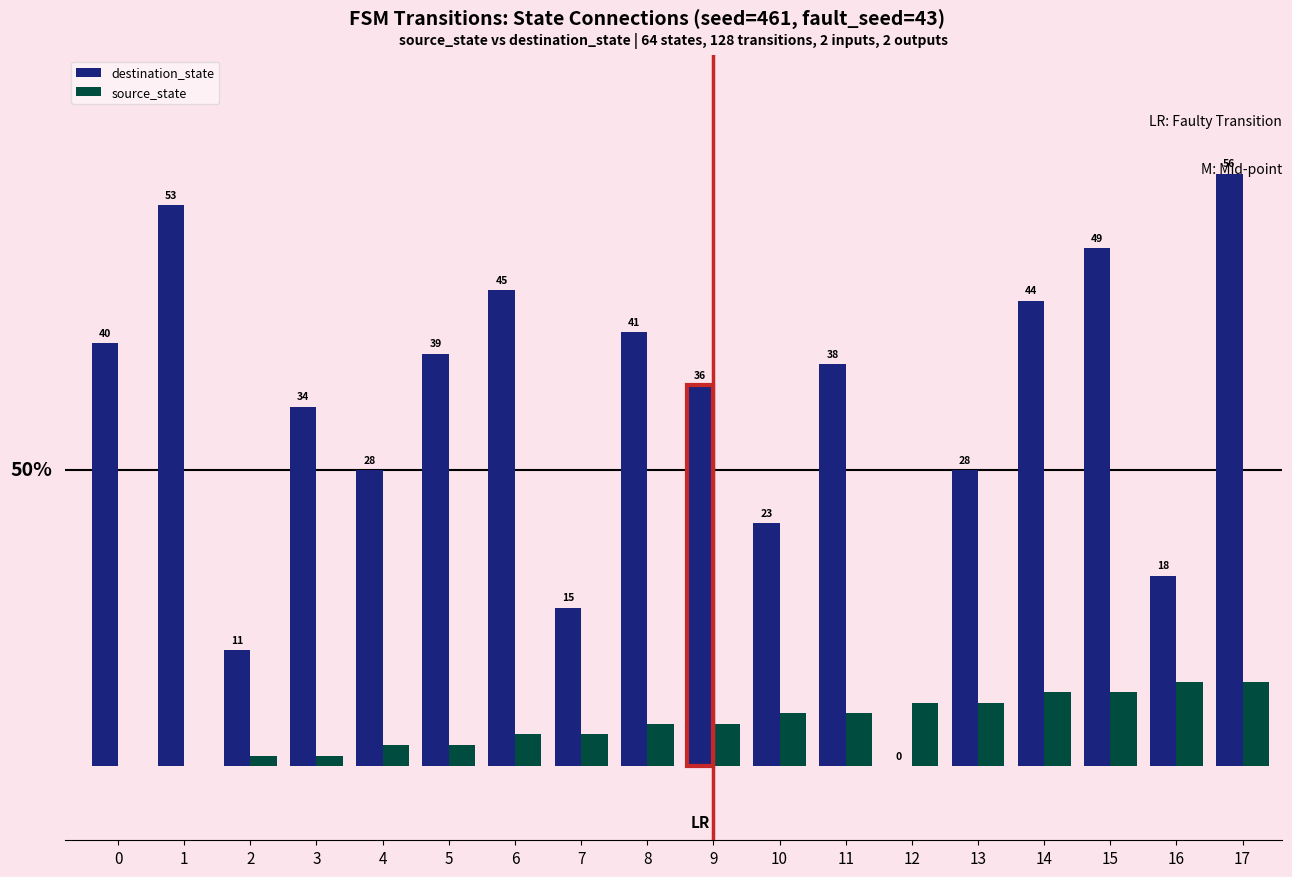

Is it true that destination_state equals 39 at 5?

True